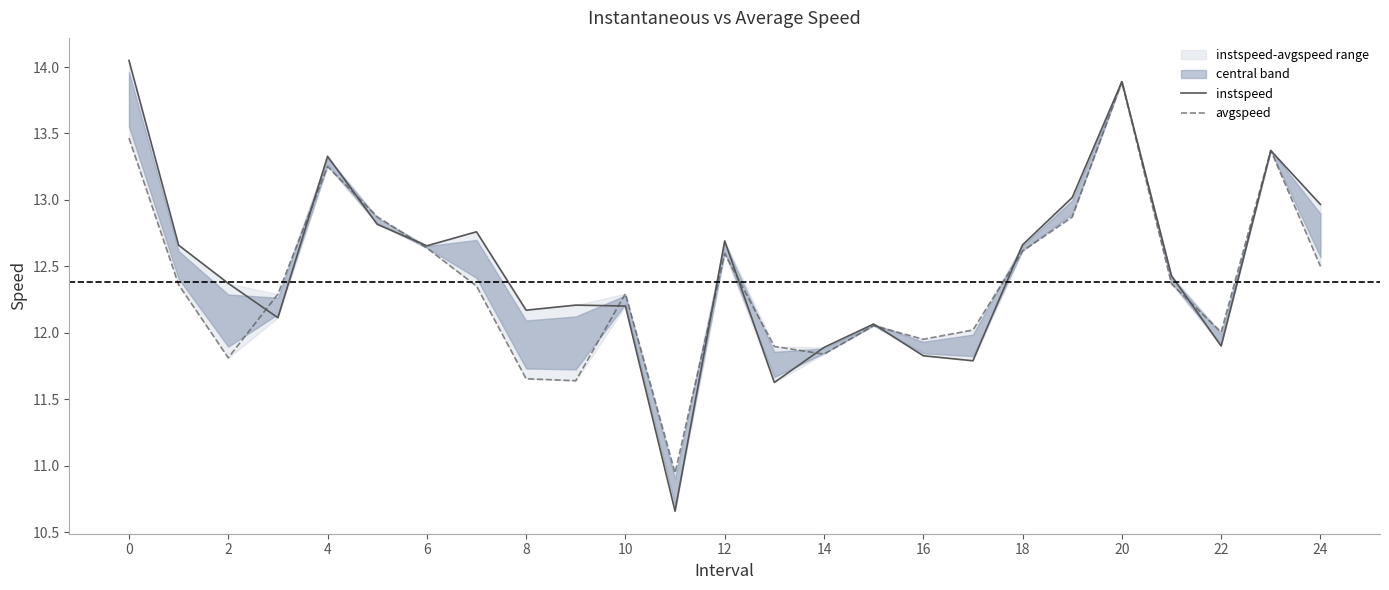

What is the maximum value for avgspeed?

13.9